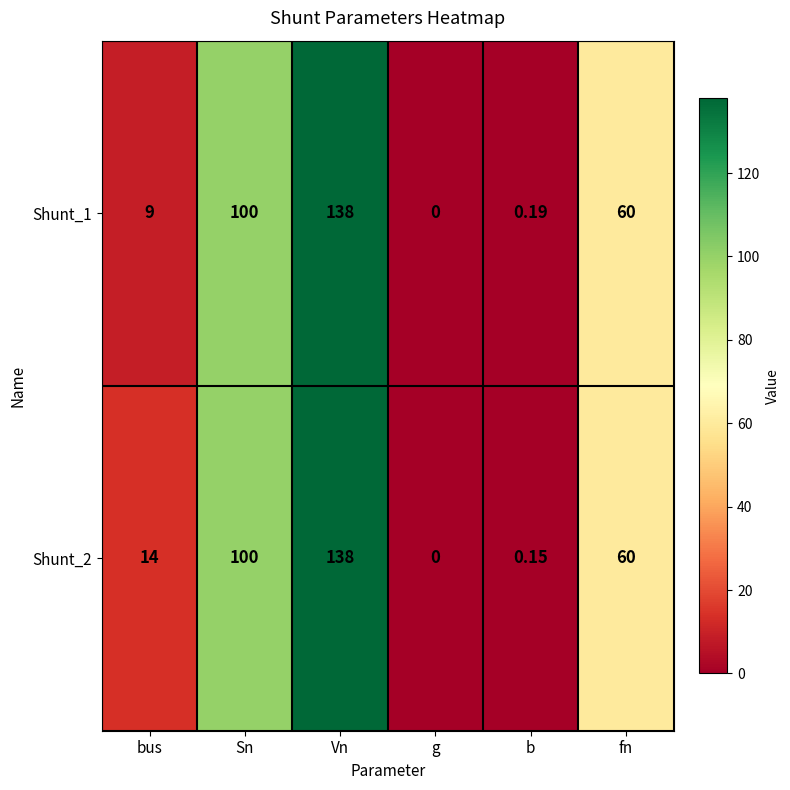

Where is Shunt_2 nearest to the value 69?

fn